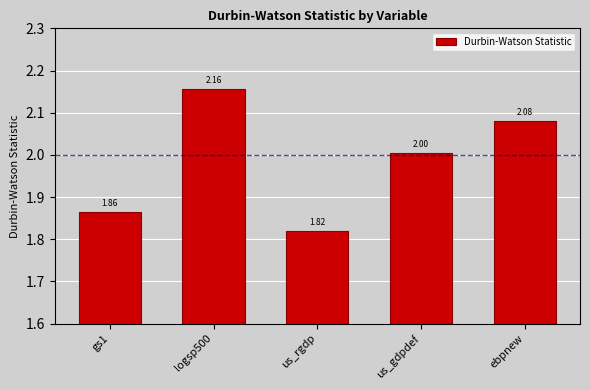

What is the sum of the values at us_rgdp and gs1?

3.7